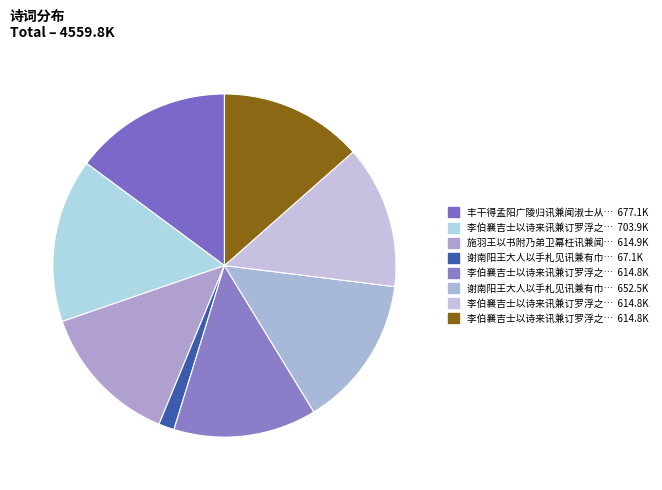

Which slice is the smallest?

谢南阳王大人以手札见讯兼有巾箑之惠